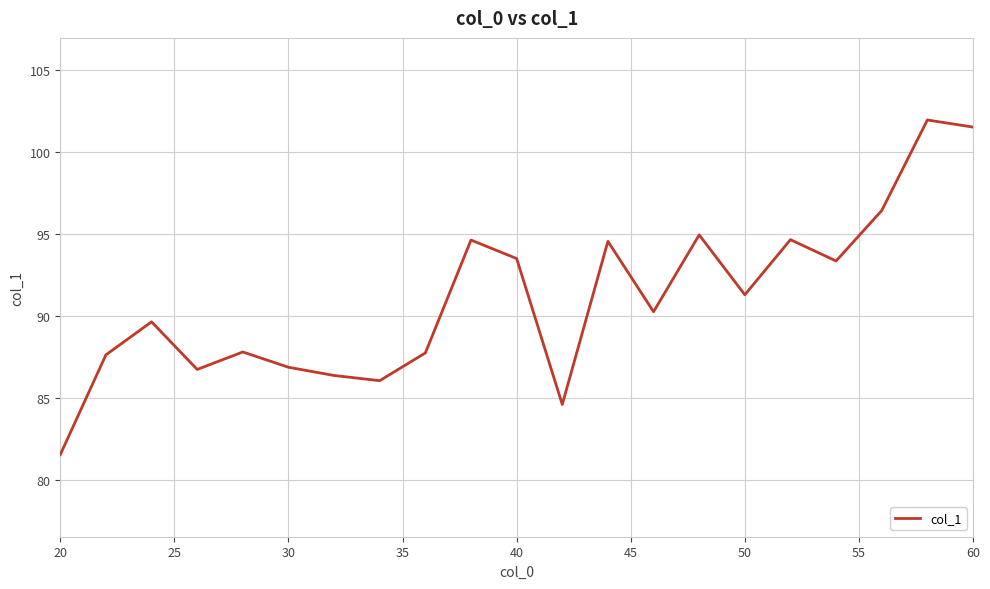

What is the minimum value shown in the chart?

81.6